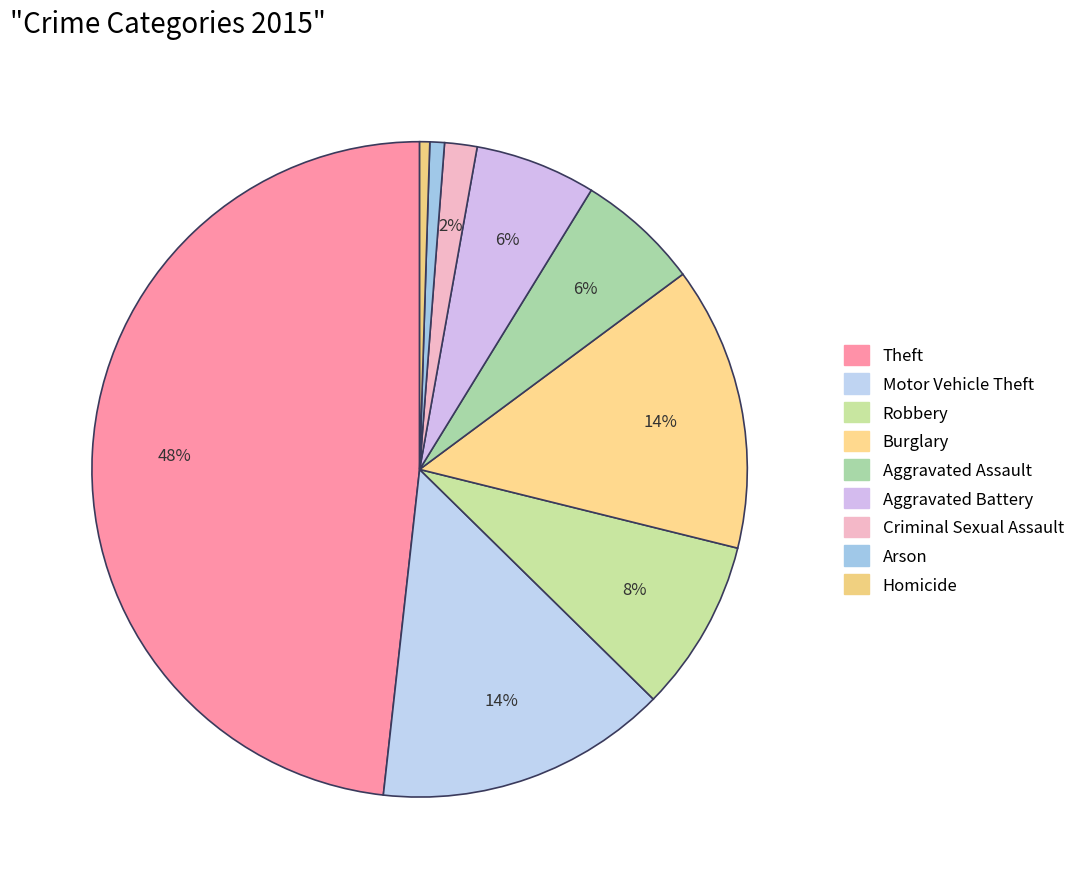

To the nearest percent, what is the difference between the largest and smallest slice percentages?

48%